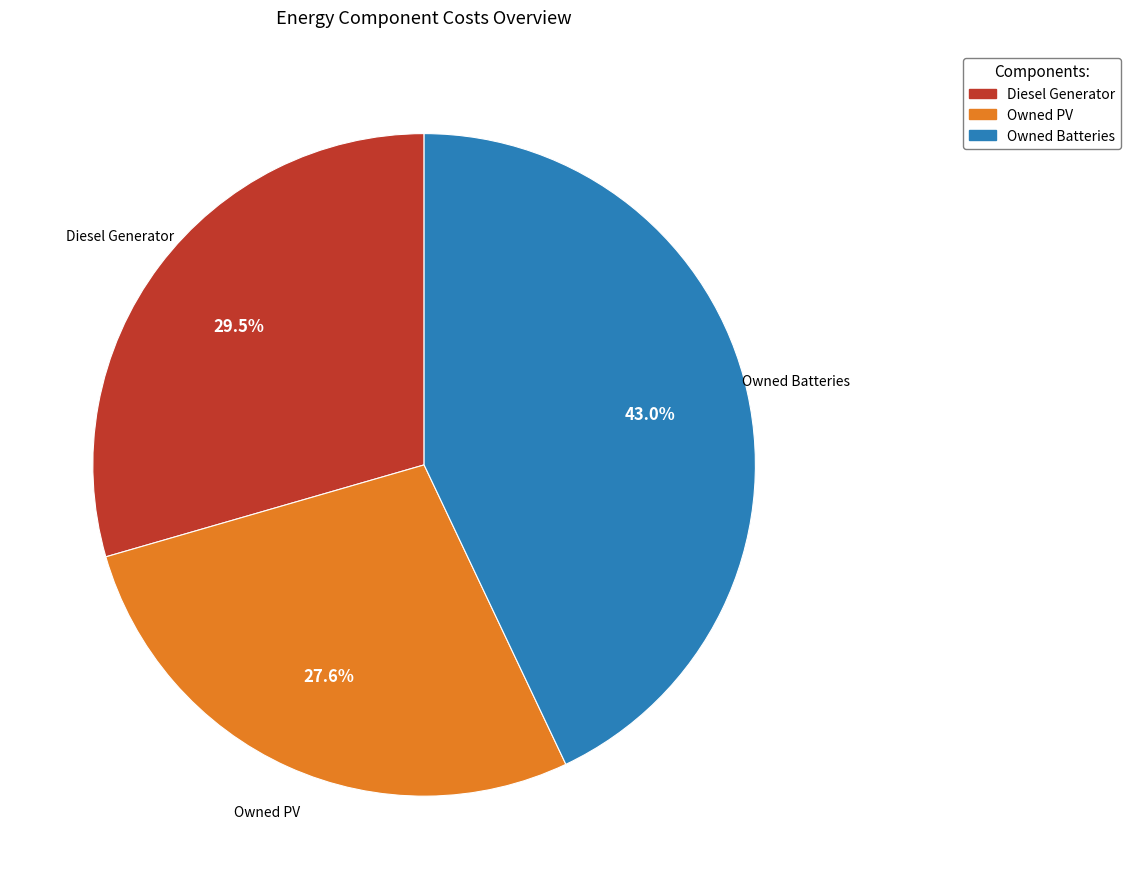

Is there a majority slice in this chart?

No